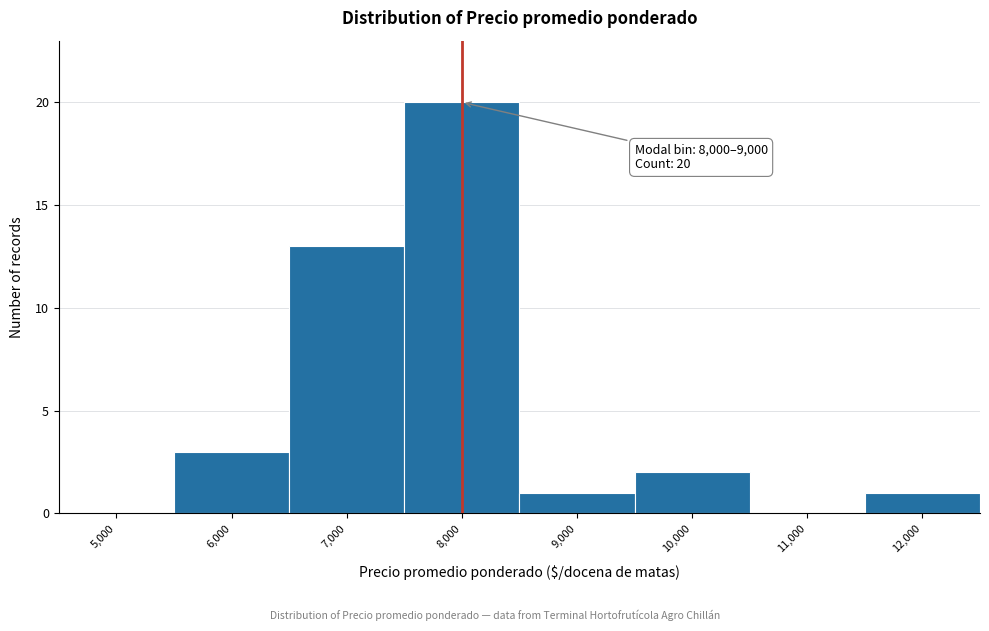

Reading left to right, transcribe all the data shown in this chart.

5,000=0	6,000=3	7,000=13	8,000=20	9,000=1	10,000=2	11,000=0	12,000=1